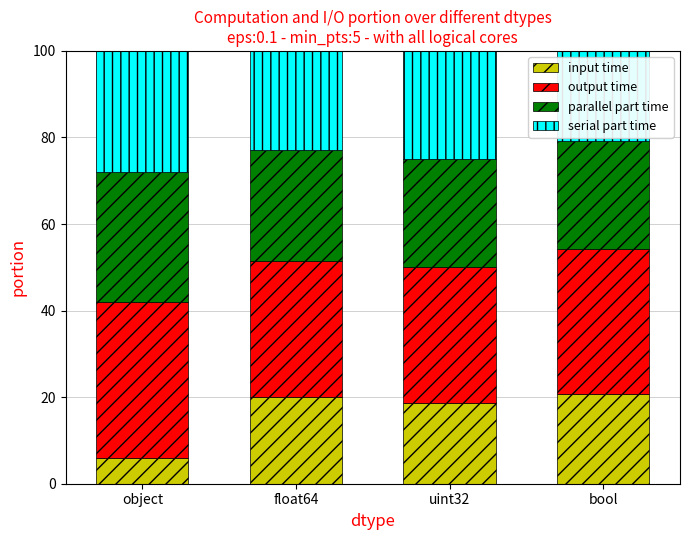

Which category has the lowest value in the input time series?

object